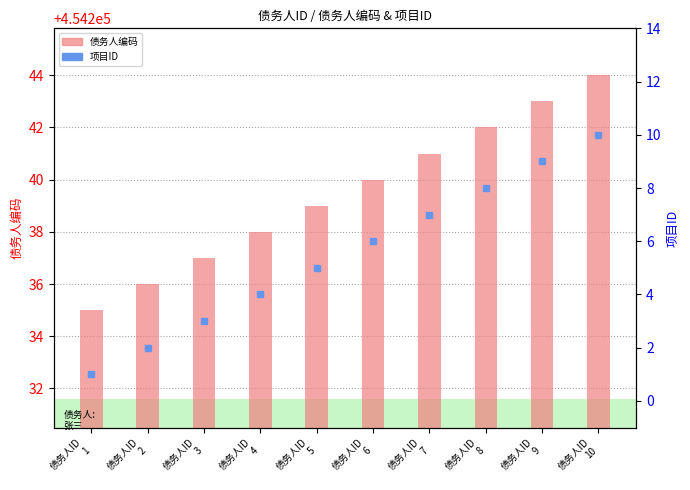

What is the difference between the 债务人编码 values at 债务人ID
4 and 债务人ID
8?

4